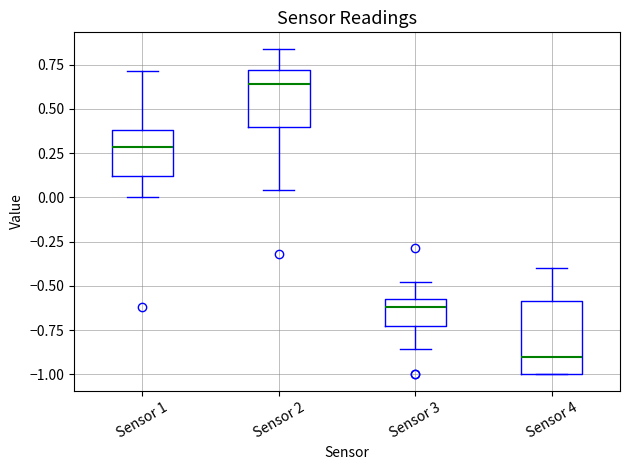

Reading left to right, read every box against the y-axis: the position of its median line, the range the box covers, and the ends of its whiskers. The values are not printed on the chart, so give them approximately, as read against the axis.

Sensor 1: median 0.30, box 0.10 to 0.40, whiskers 0.00 to 0.70
Sensor 2: median 0.65, box 0.40 to 0.70, whiskers 0.05 to 0.85
Sensor 3: median -0.60, box -0.75 to -0.55, whiskers -0.85 to -0.50
Sensor 4: median -0.90, box -1.00 to -0.60, whiskers -1.00 to -0.40